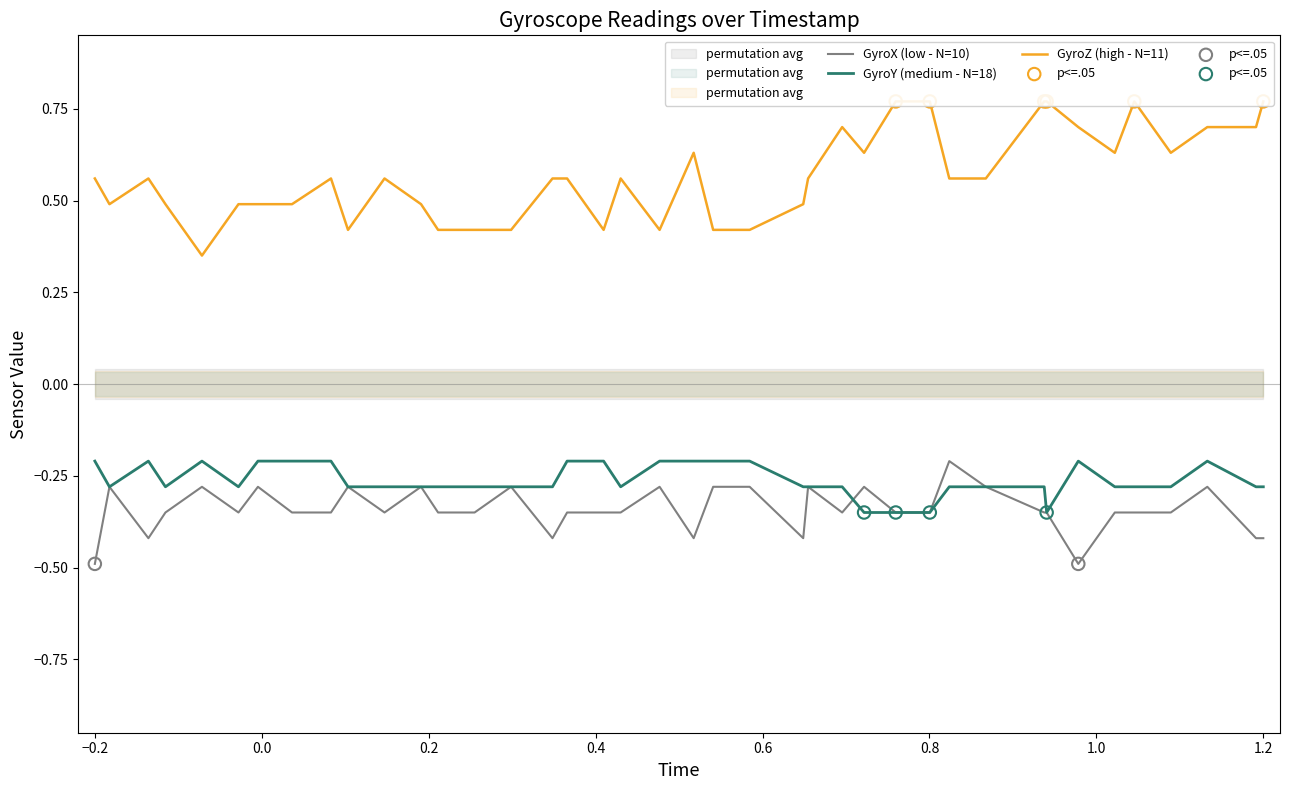

Which series has the largest total across all categories?

GyroZ